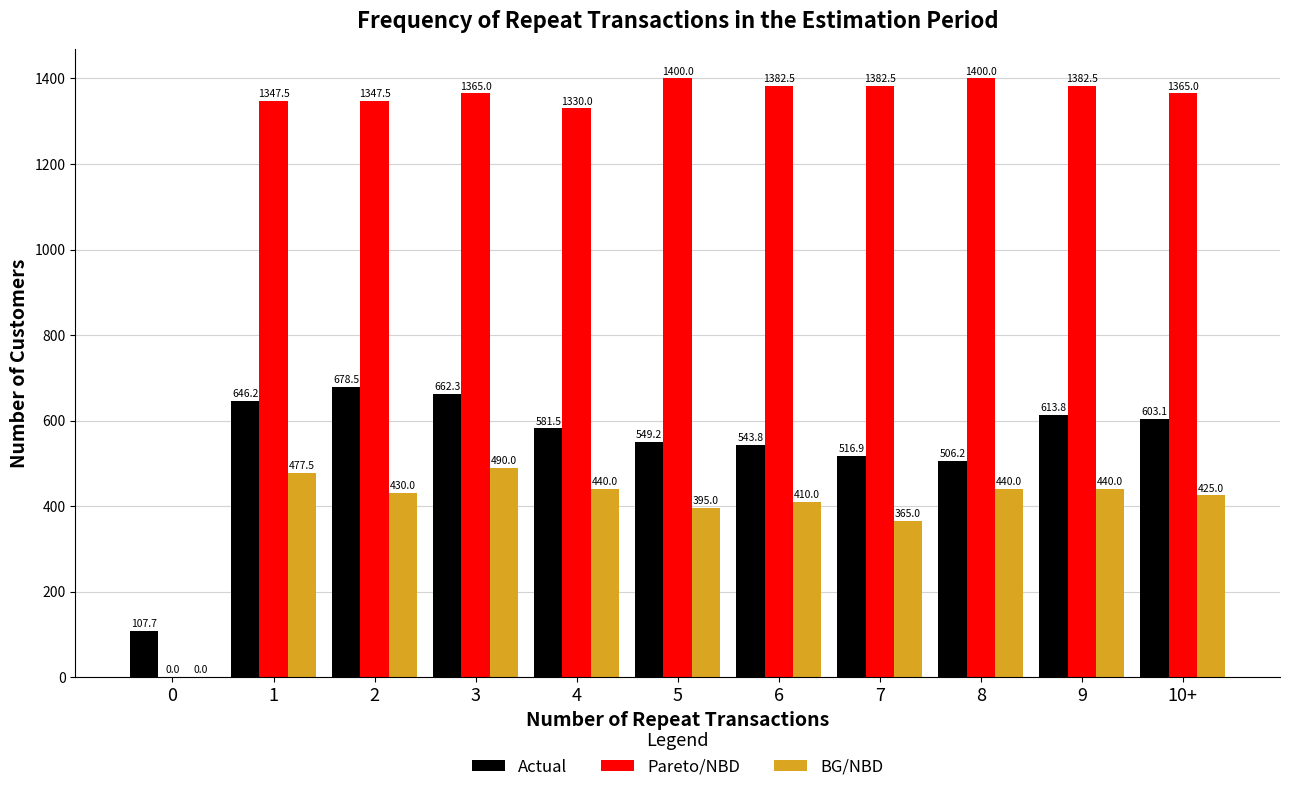

What is the difference between the BG/NBD values at 4 and 0?

440.0